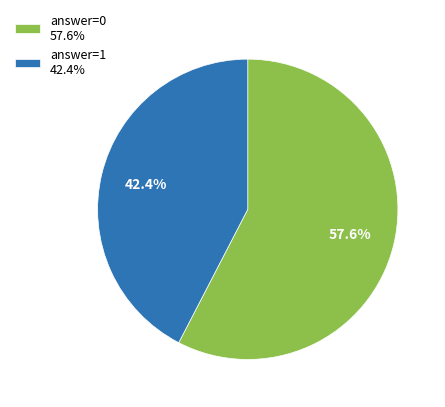

What is the ratio of the value at answer=0 57.6% to the value at answer=1 42.4%?

1.4